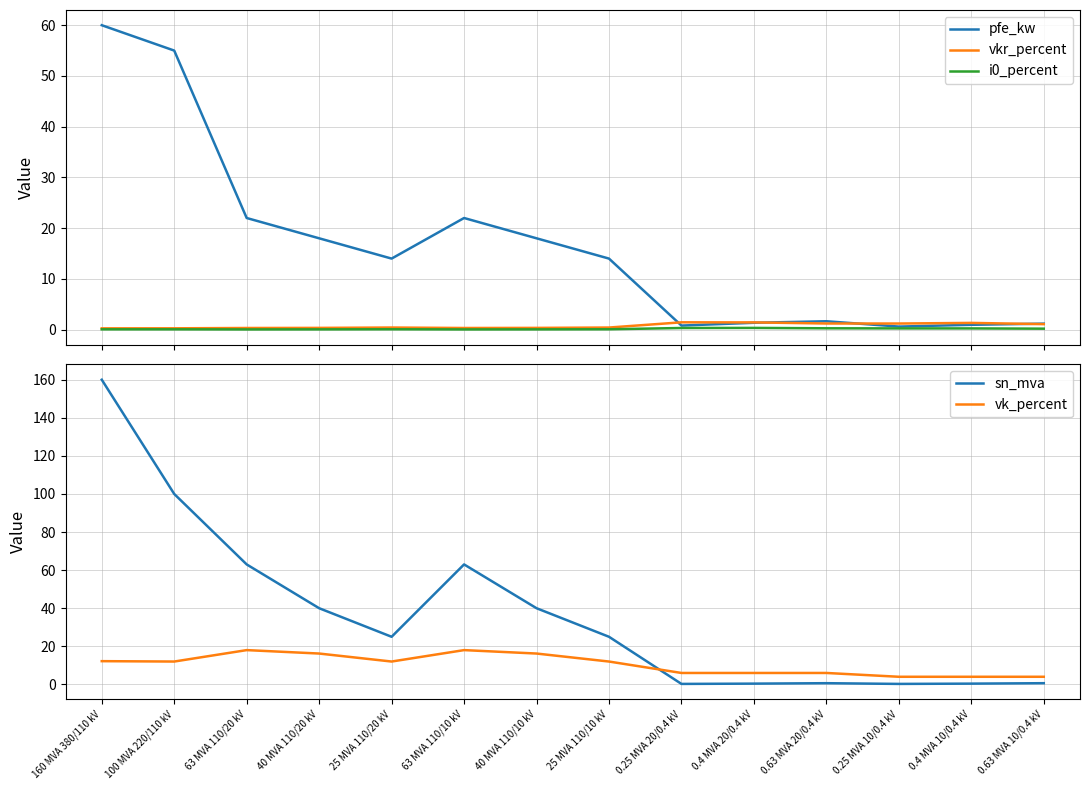

True or false: vkr_percent has a value of 0.4 at 100 MVA 220/110 kV.

False